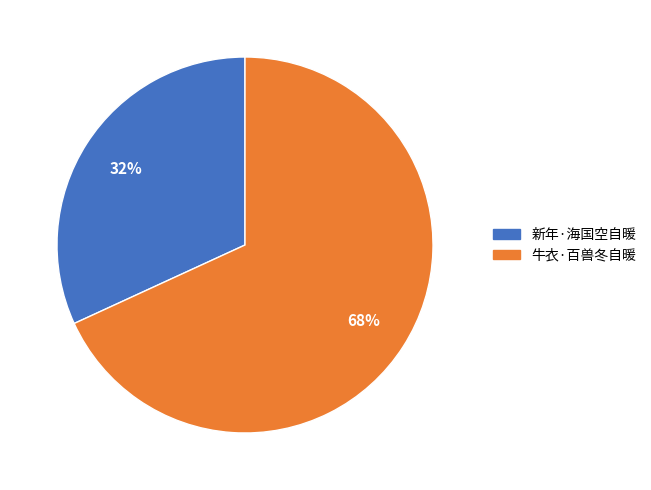

Approximately how many times larger is the value at 新年·海国空自暖 compared to 牛衣·百兽冬自暖?

0.5